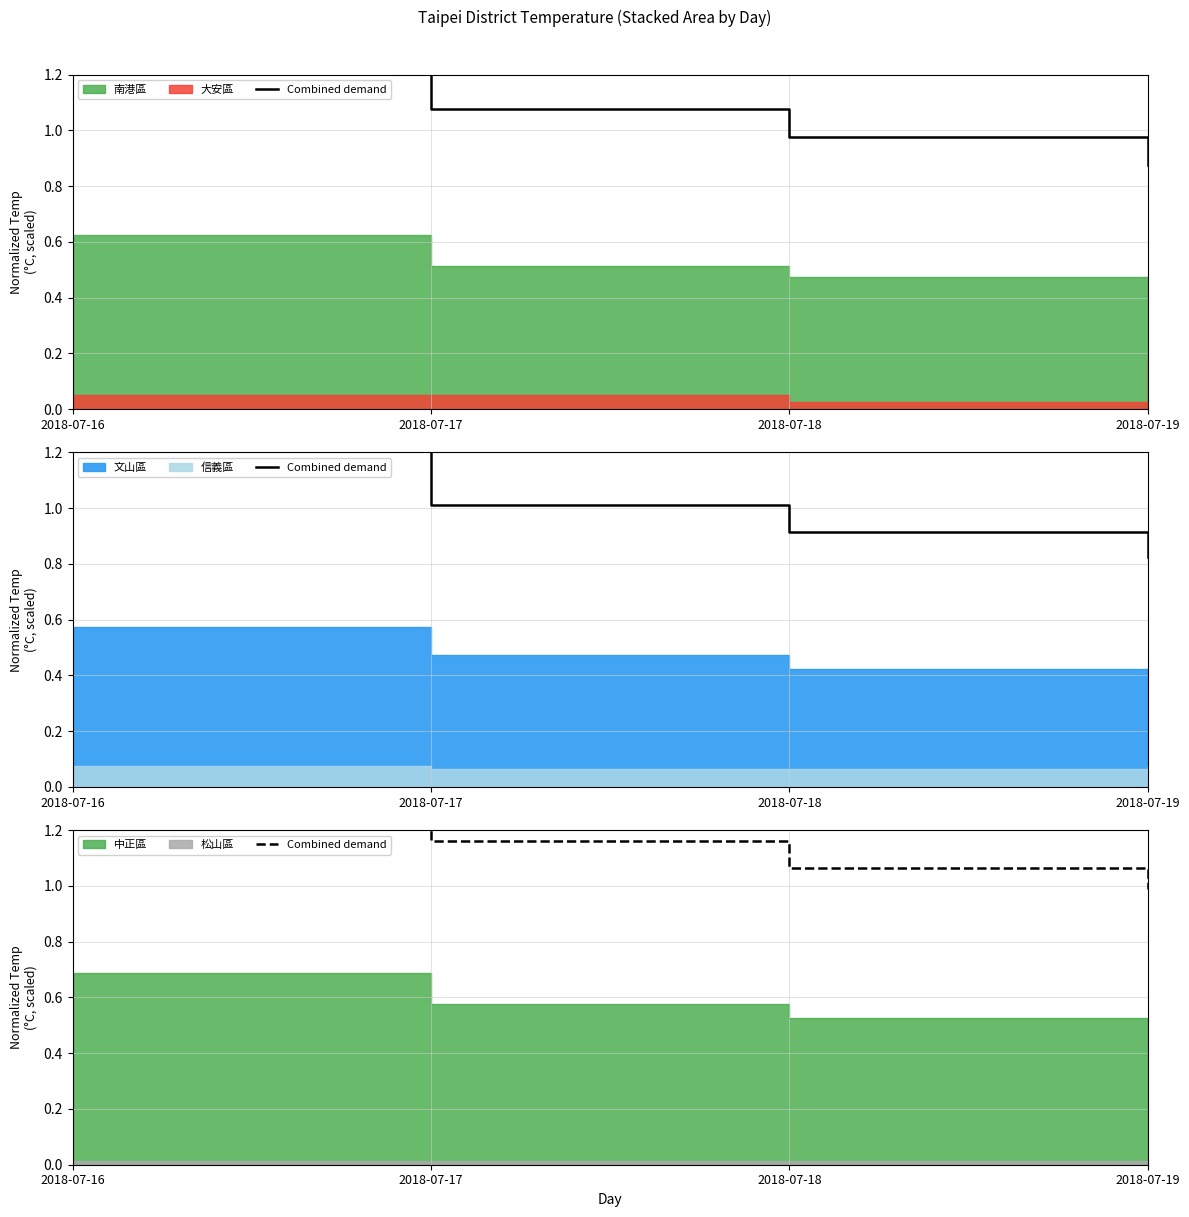

Rank the categories by value from lowest to highest.

2018-07-19, 2018-07-18, 2018-07-17, 2018-07-16